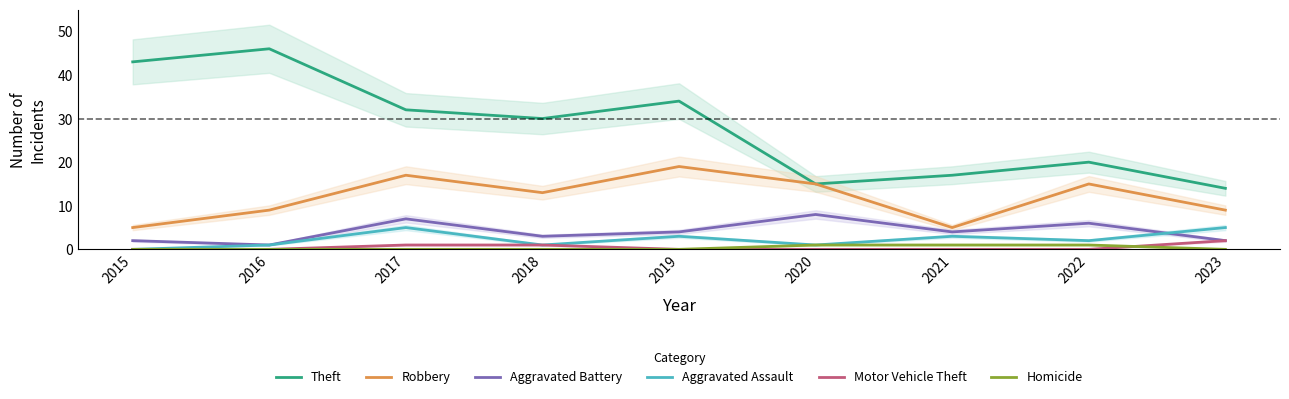

Rank the series by their maximum value, from highest to lowest.

Theft, Robbery, Aggravated Battery, Aggravated Assault, Motor Vehicle Theft, Homicide